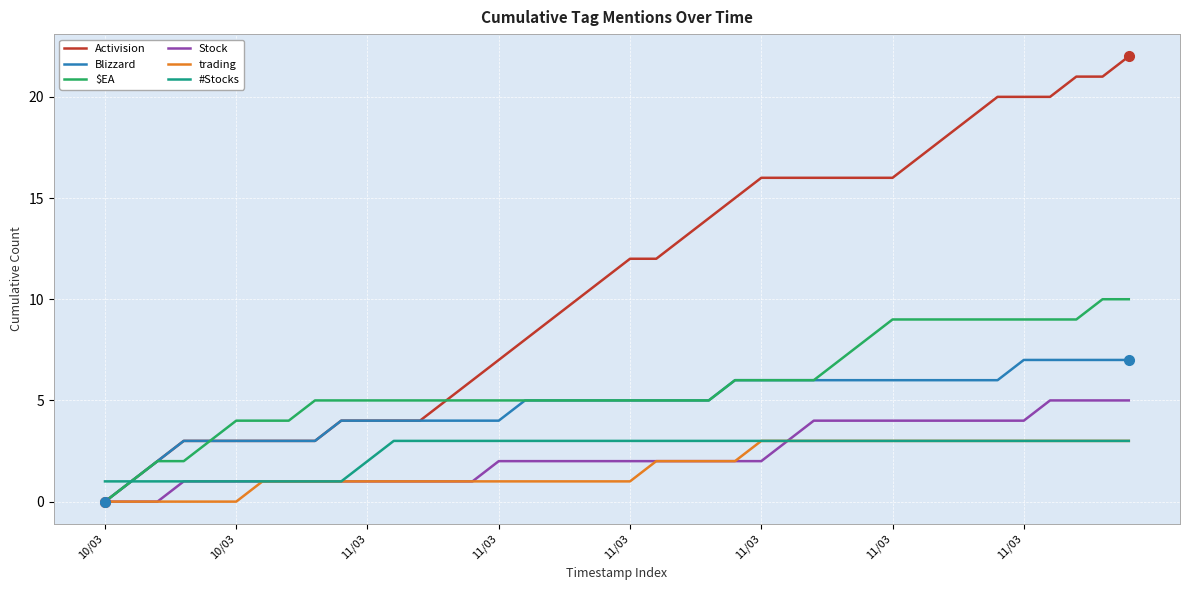

Count the number of categories in the chart.

40